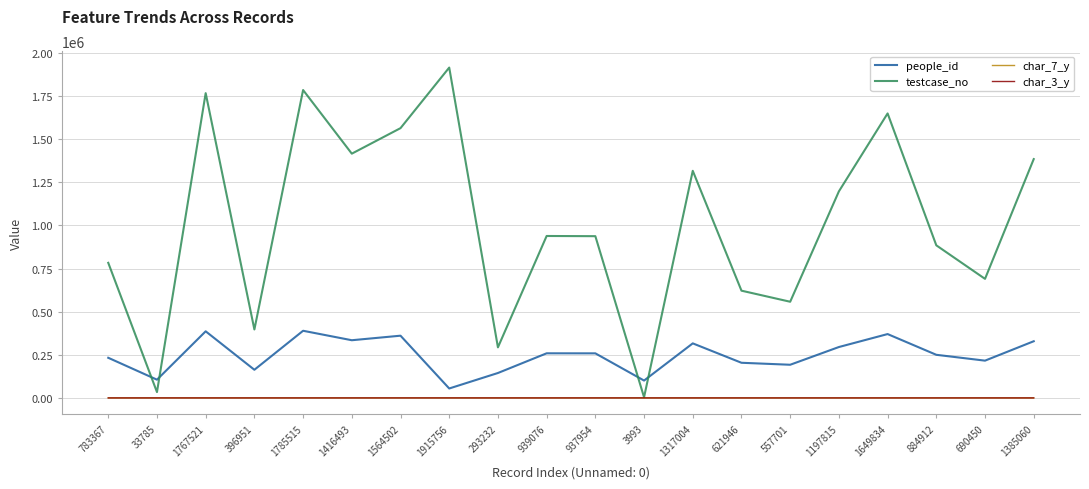

How many categories are shown in the chart?

20